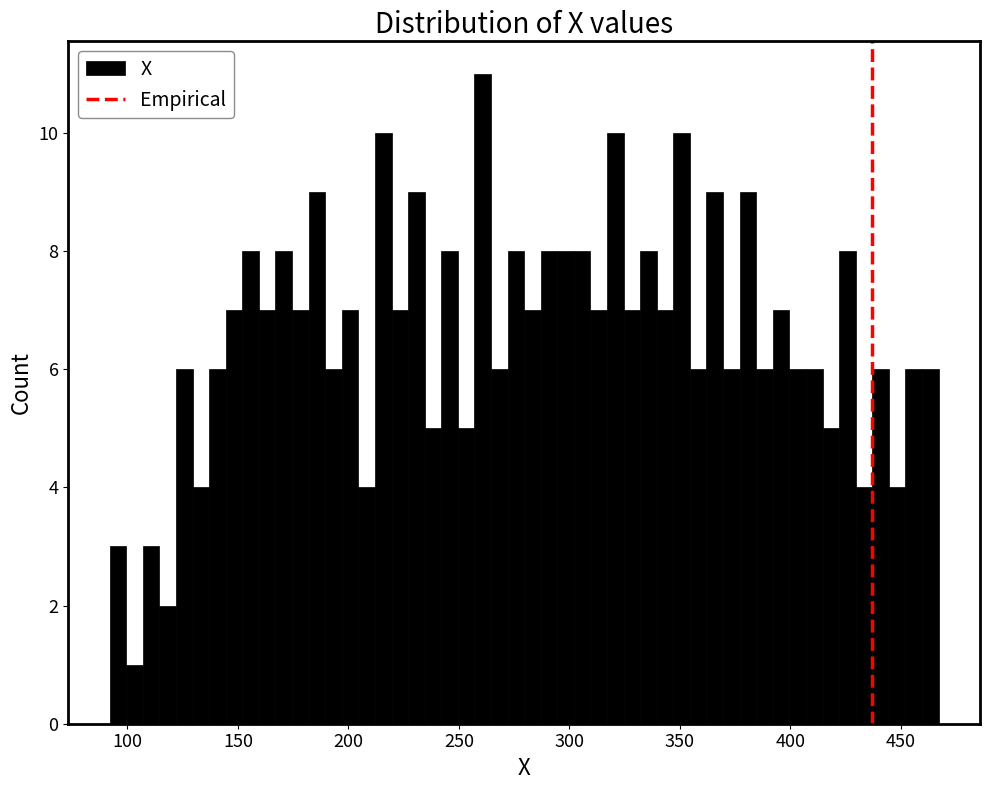

Around what value on the x-axis is the tallest bar? Give the approximate position of its centre, as read against the axis.

260